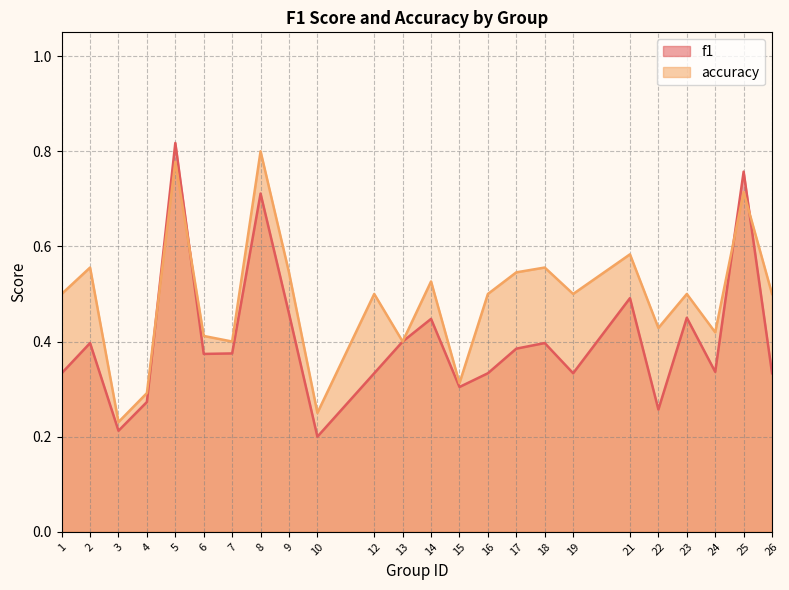

What are all the series names shown in the legend?

f1, accuracy